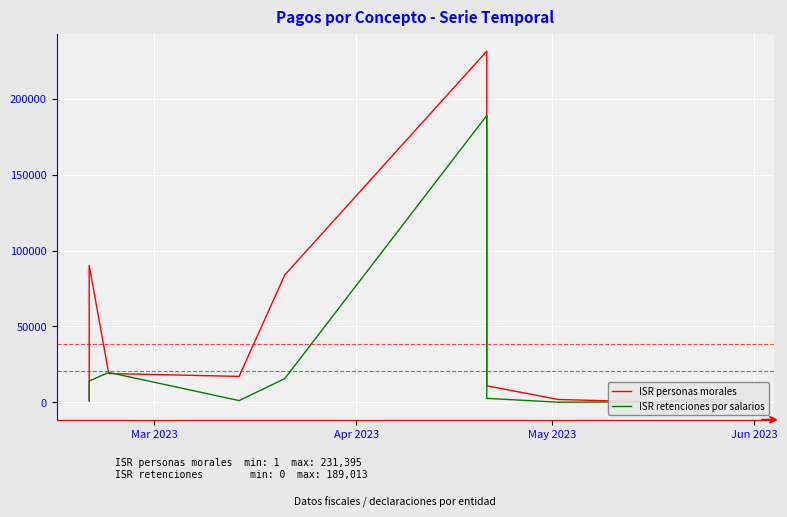

How many interior local peaks does the ISR personas morales series have?

3